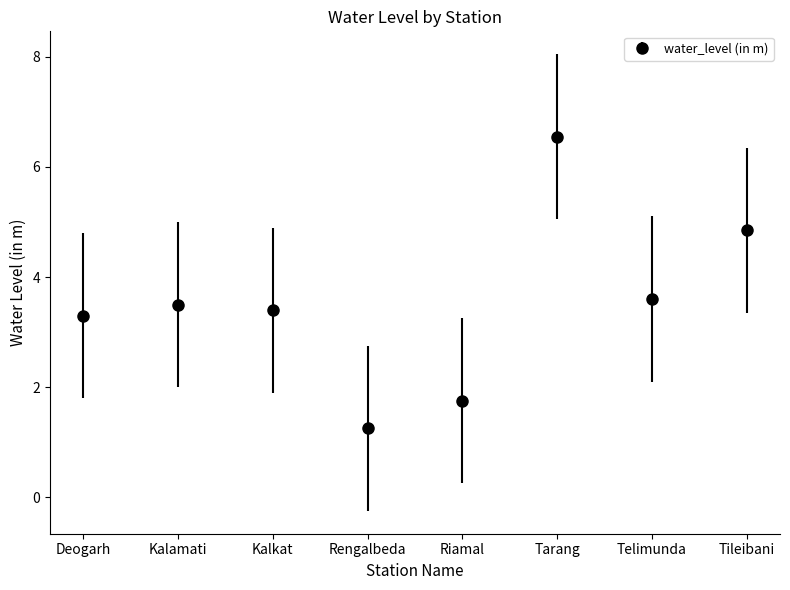

True or false: the data shows 4.8 at Tileibani.

True